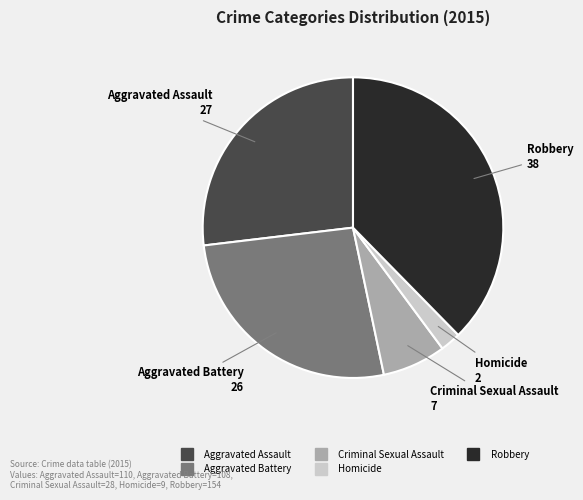

Combined, do Homicide and Aggravated Battery account for over 50%?

No